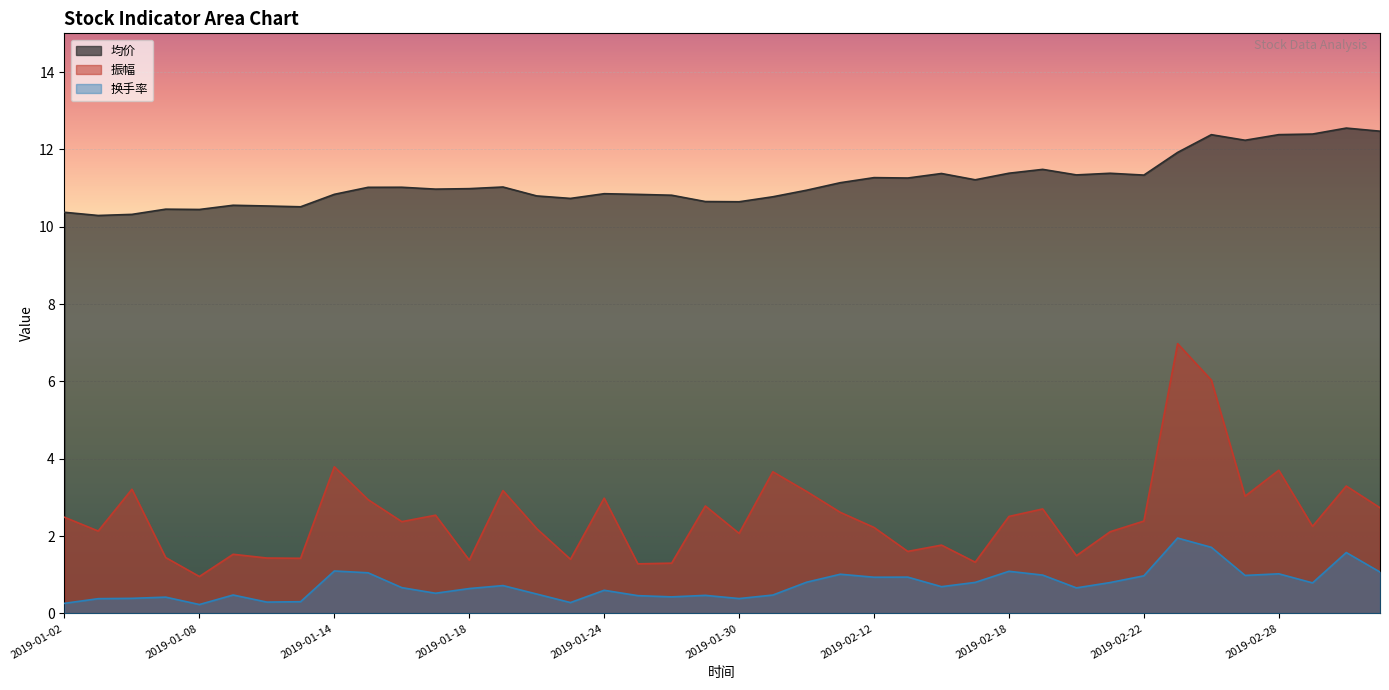

At which category is the sum across all series the highest?

2019-02-25